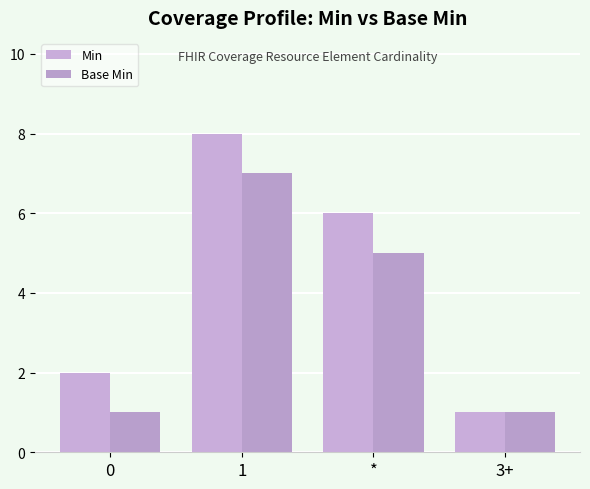

What are all the series names shown in the legend?

Min, Base Min